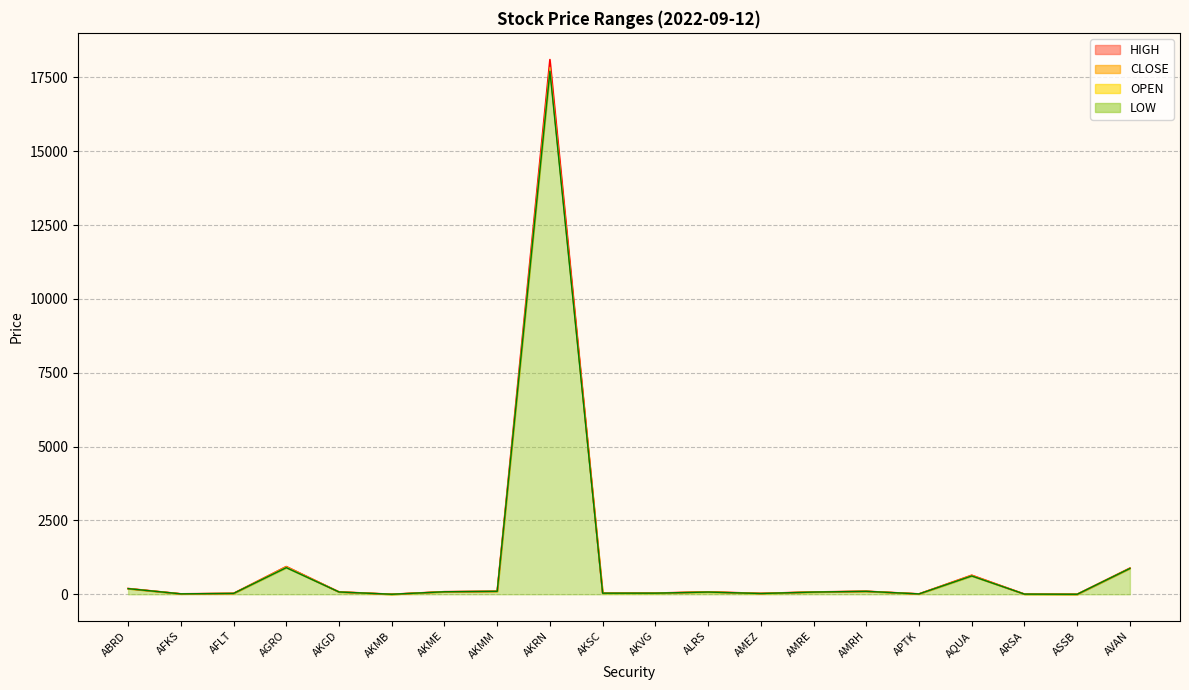

How many lines are shown in the chart?

4